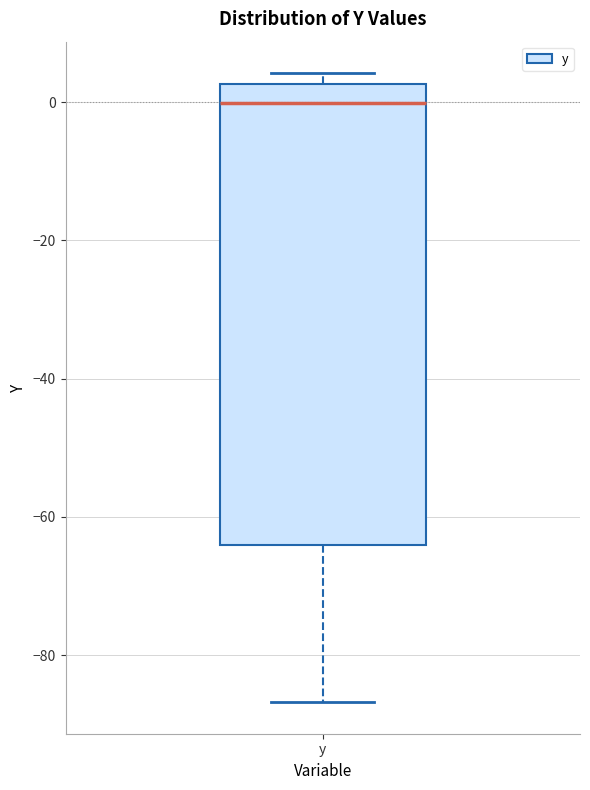

Where does the median line of the box for y sit on the y-axis? The values are not printed on the chart, so give them approximately, as read against the axis.

0